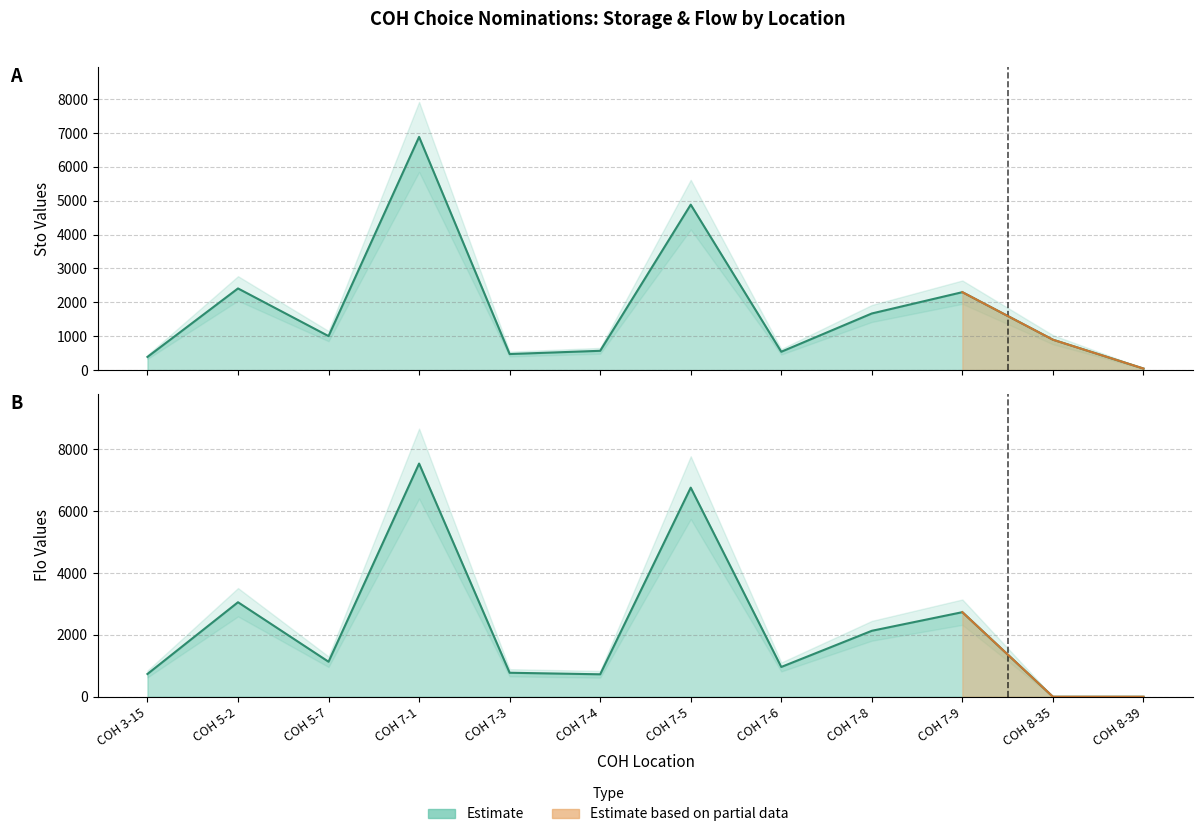

How many series are shown in this chart?

2